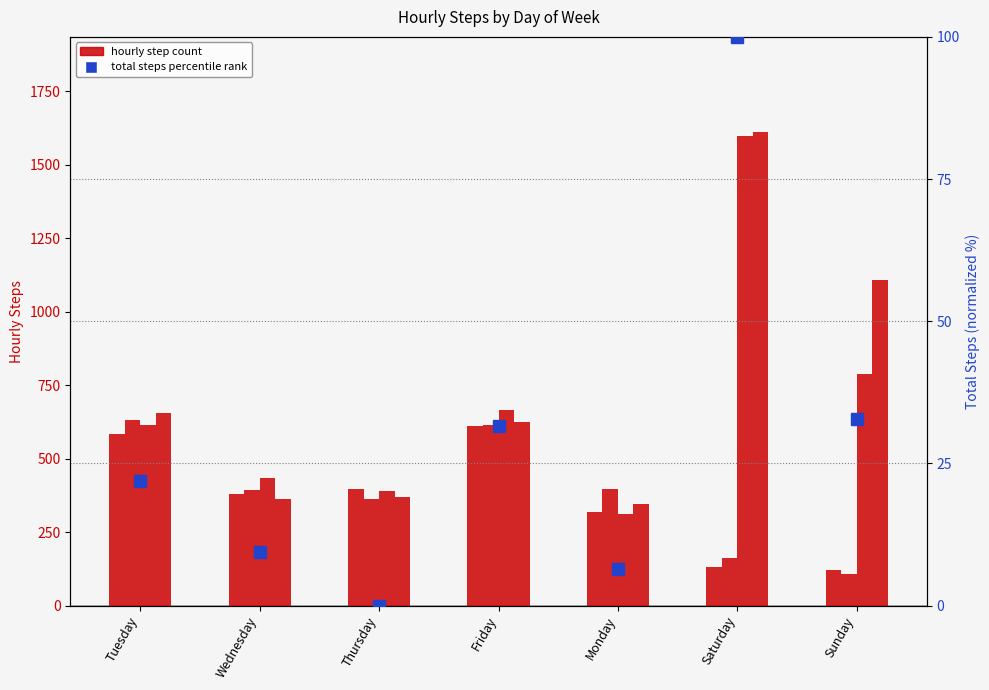

Is it true that Total Steps (percentile) equals 44.5 at Thursday?

False